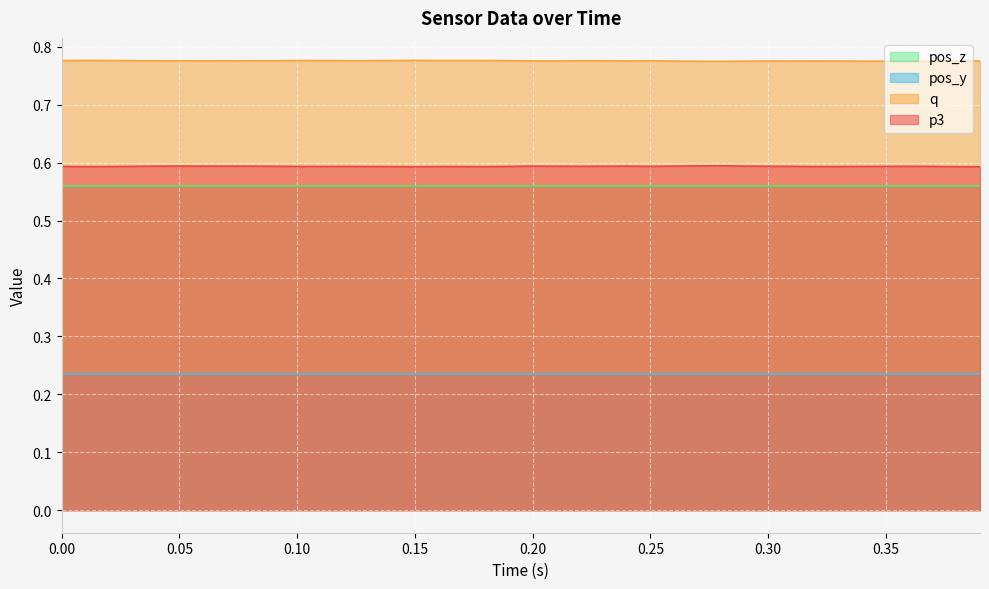

Rank the series by their maximum value, from highest to lowest.

q, p3, pos_z, pos_y